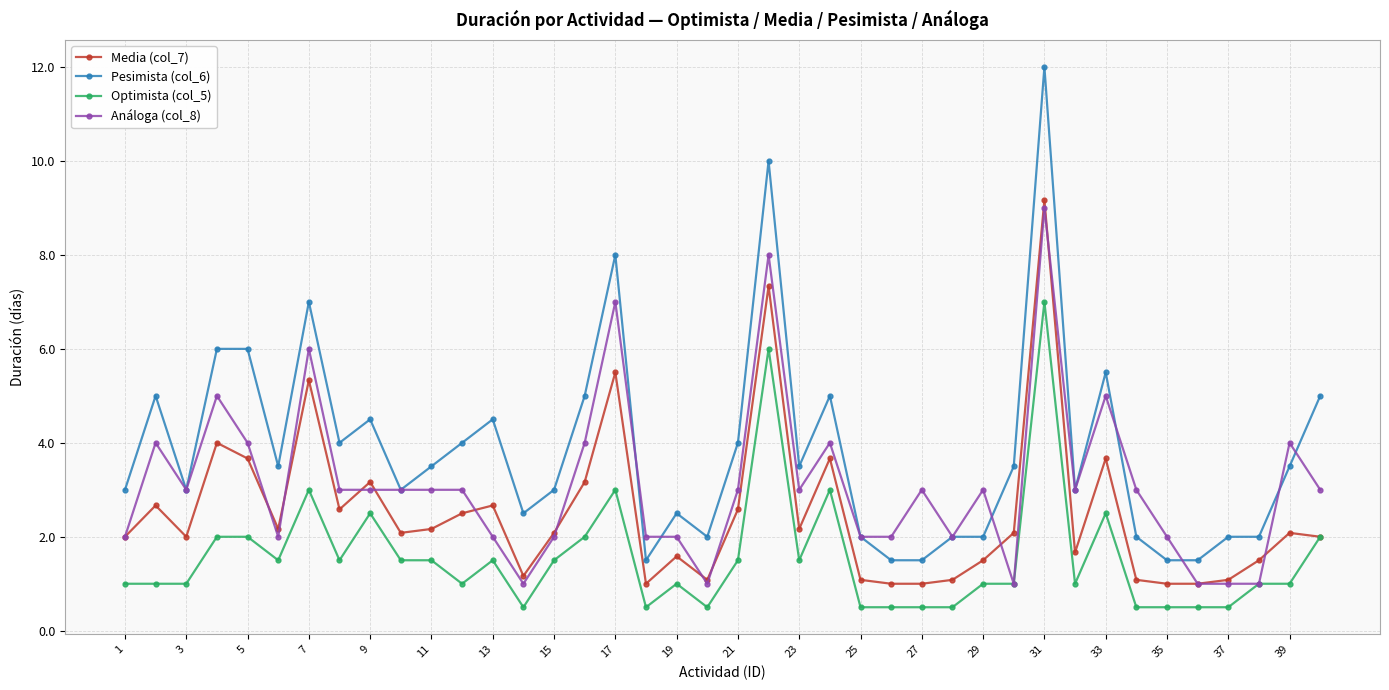

What is the minimum value shown in the chart?

0.5